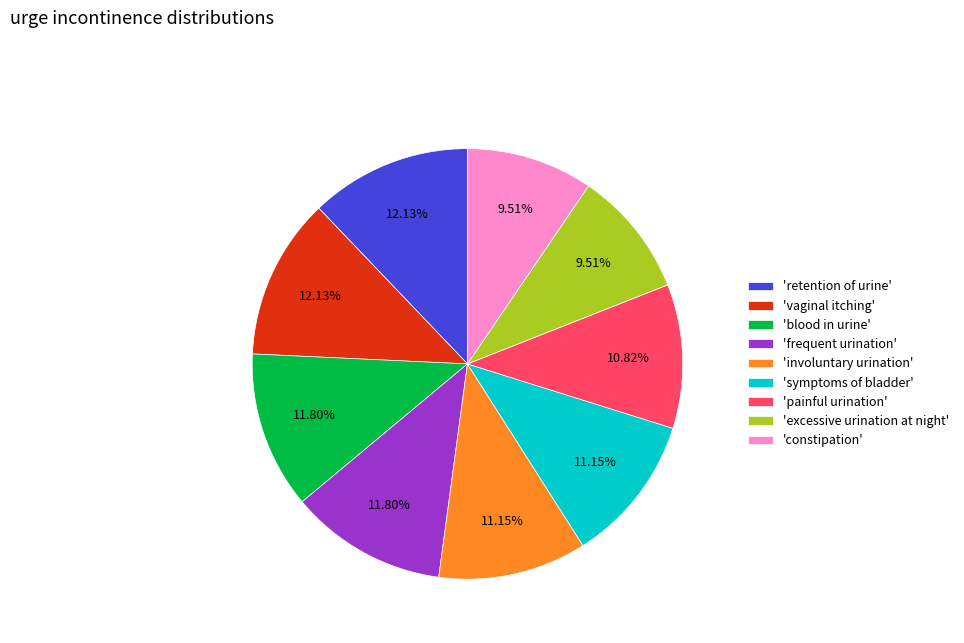

How many segments does this pie chart have?

9